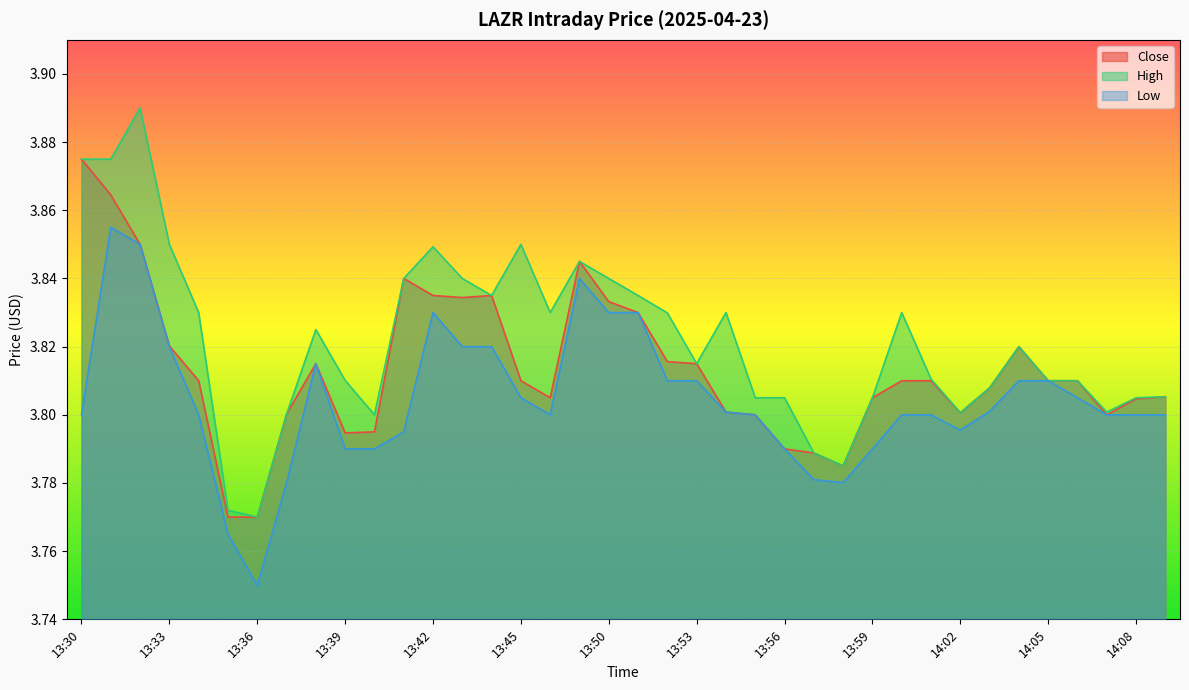

True or false: Low and Close intersect in this chart.

False